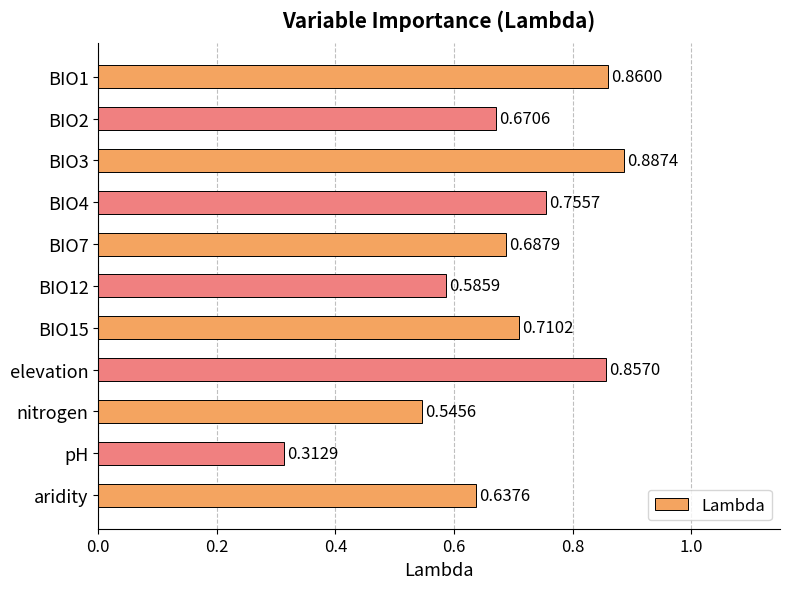

Which label corresponds to the smallest value in the chart?

pH